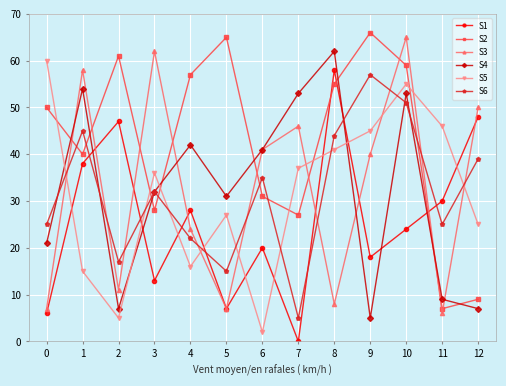

What is the sum of all S1 values?

337